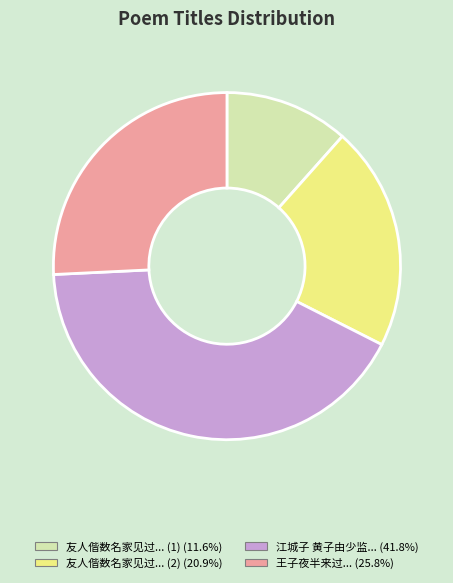

Is there any slice that represents more than half of the pie?

No